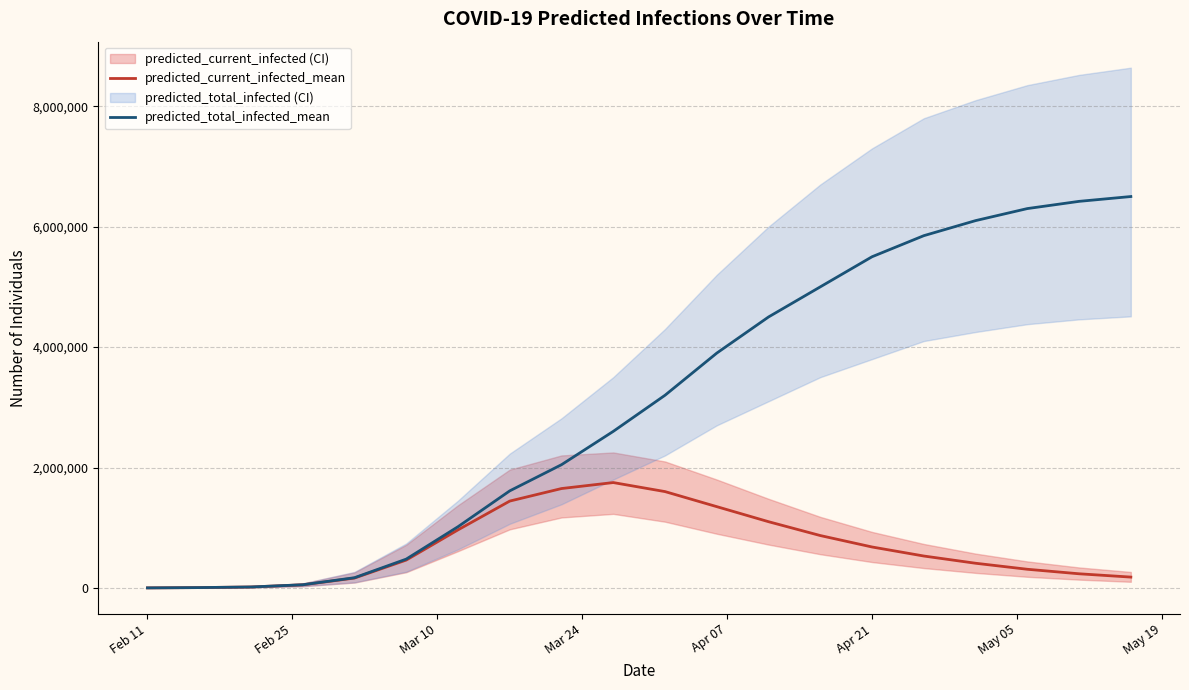

What is the maximum value for predicted_total_infected_mean?

6500000